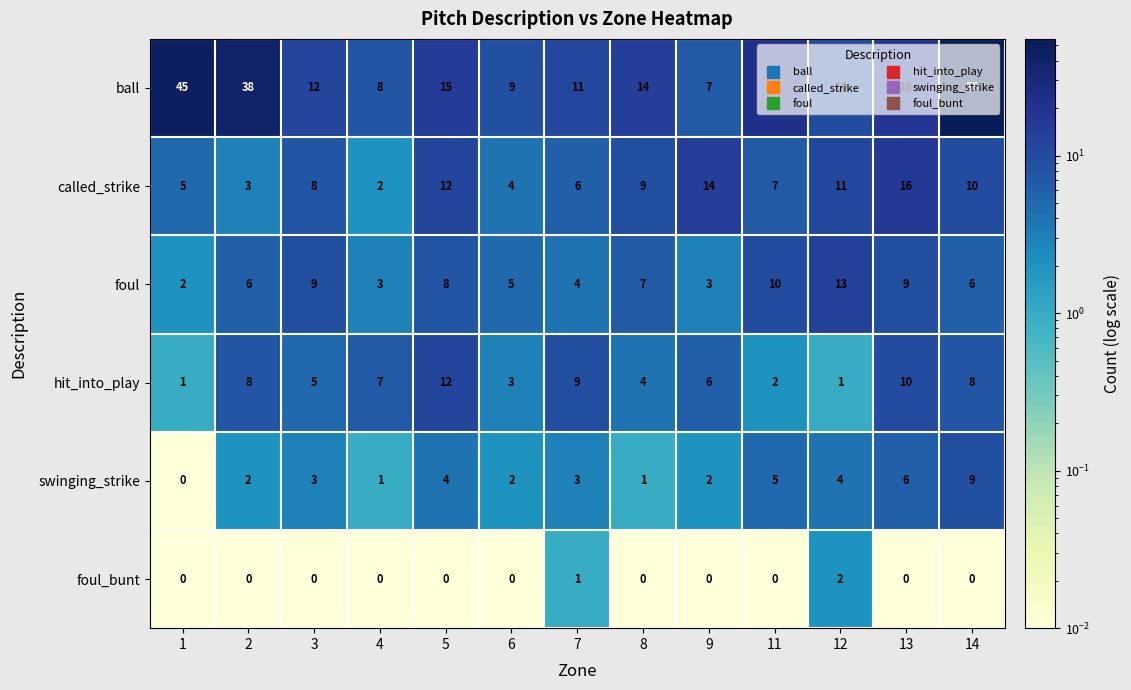

Read the ball value at 8, to the nearest 5.

15